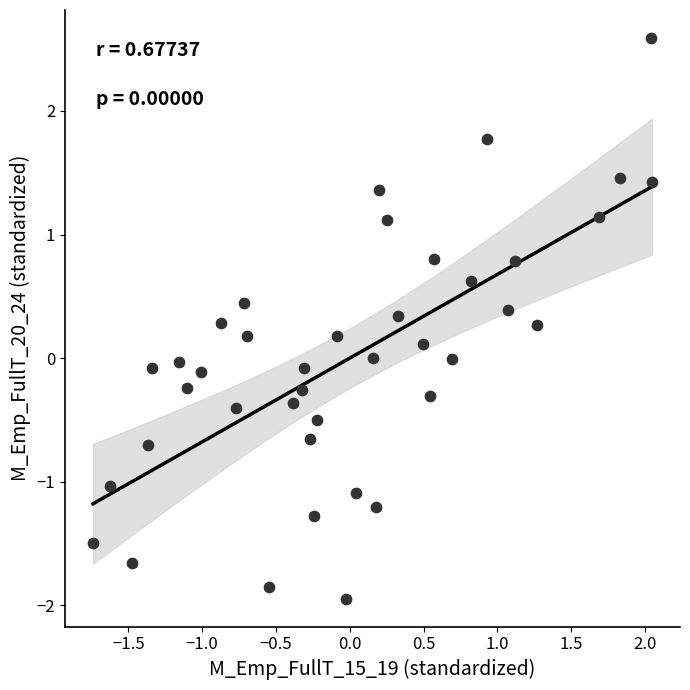

What is the range of Y values (max minus min)?

4.5